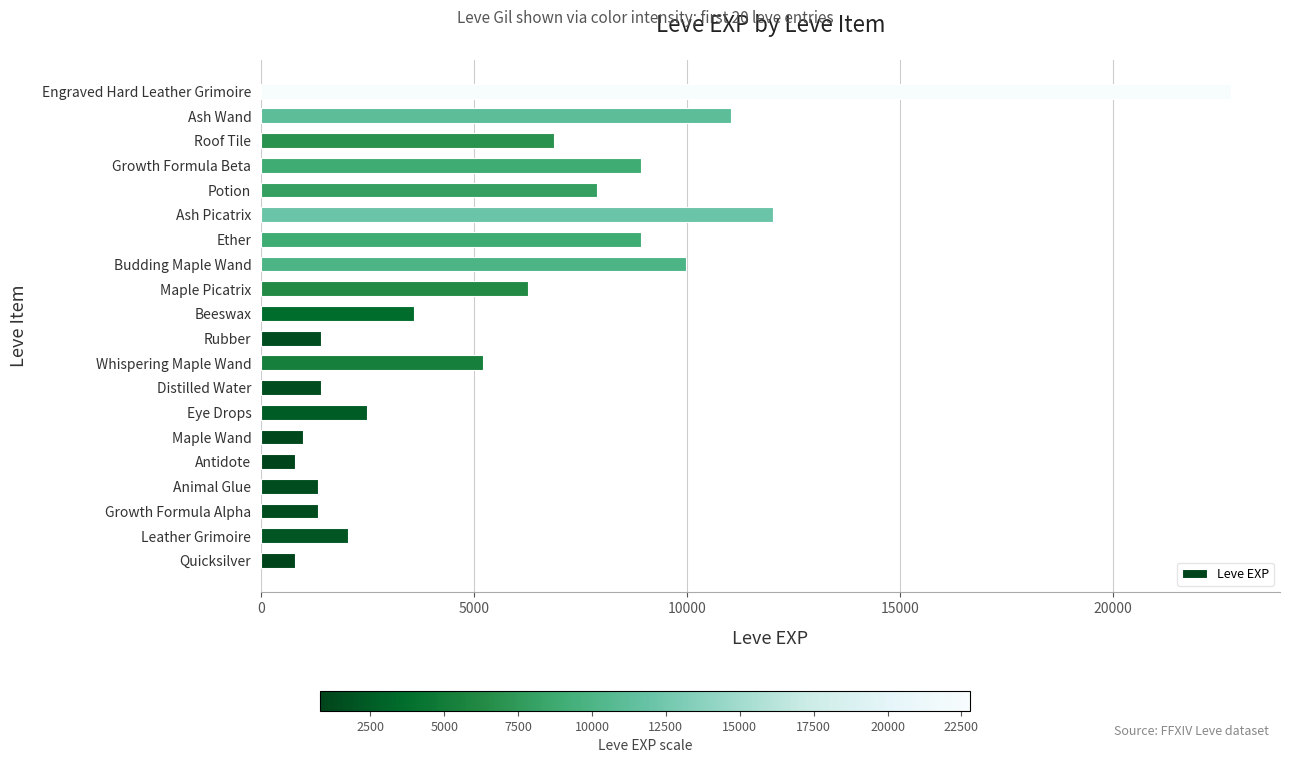

What is the change in value from Antidote to Whispering Maple Wand?

+4420